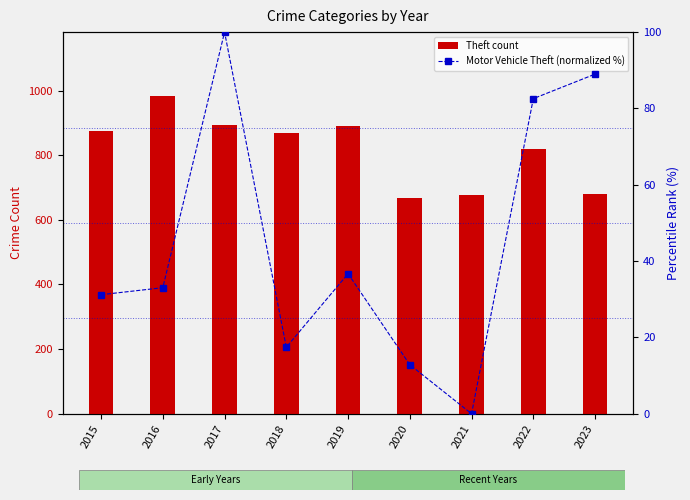

Rank the series by their average value, from lowest to highest.

Motor Vehicle Theft (normalized %), Theft count